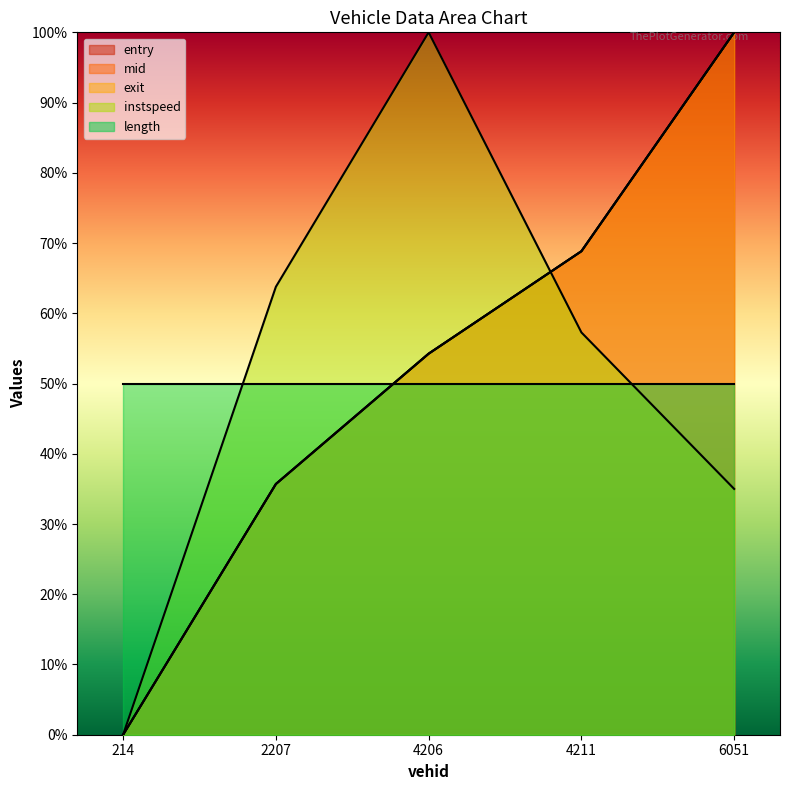

What is the total value across all series at 4211.0?

263.8